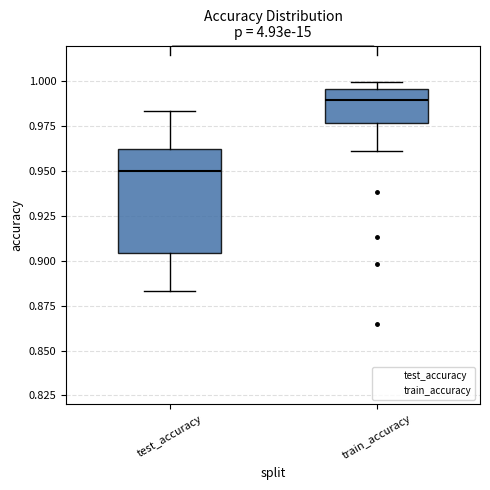

Which box's median line is the lowest?

test_accuracy